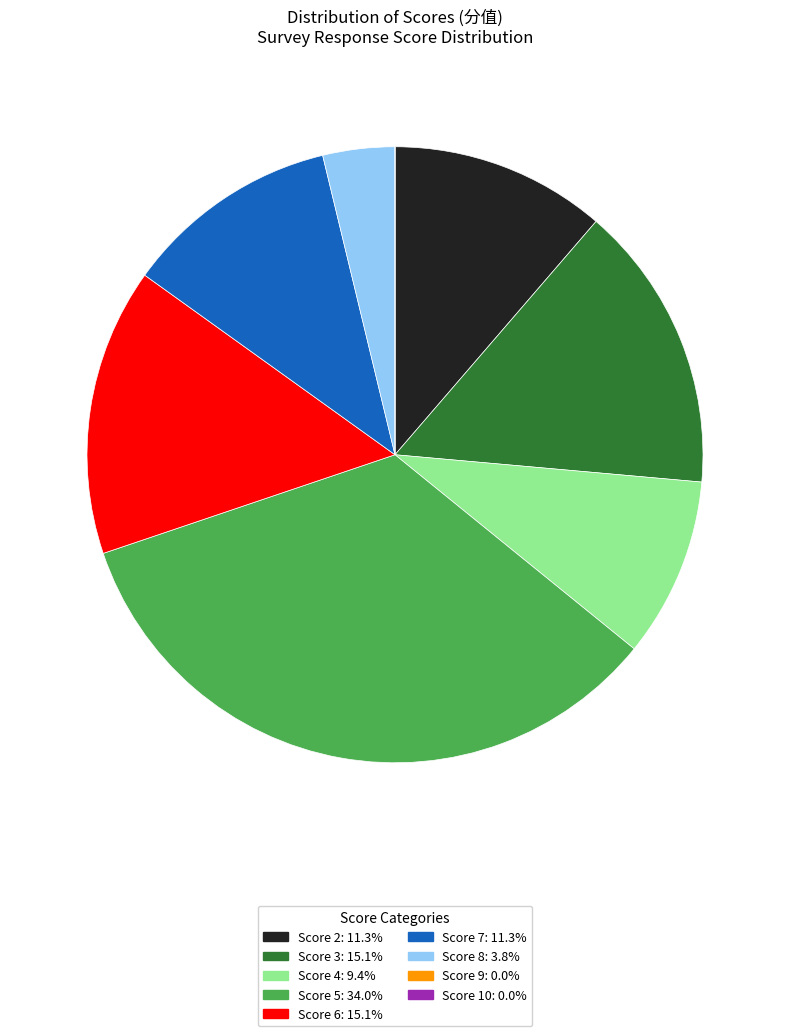

Does any single category account for the majority?

No